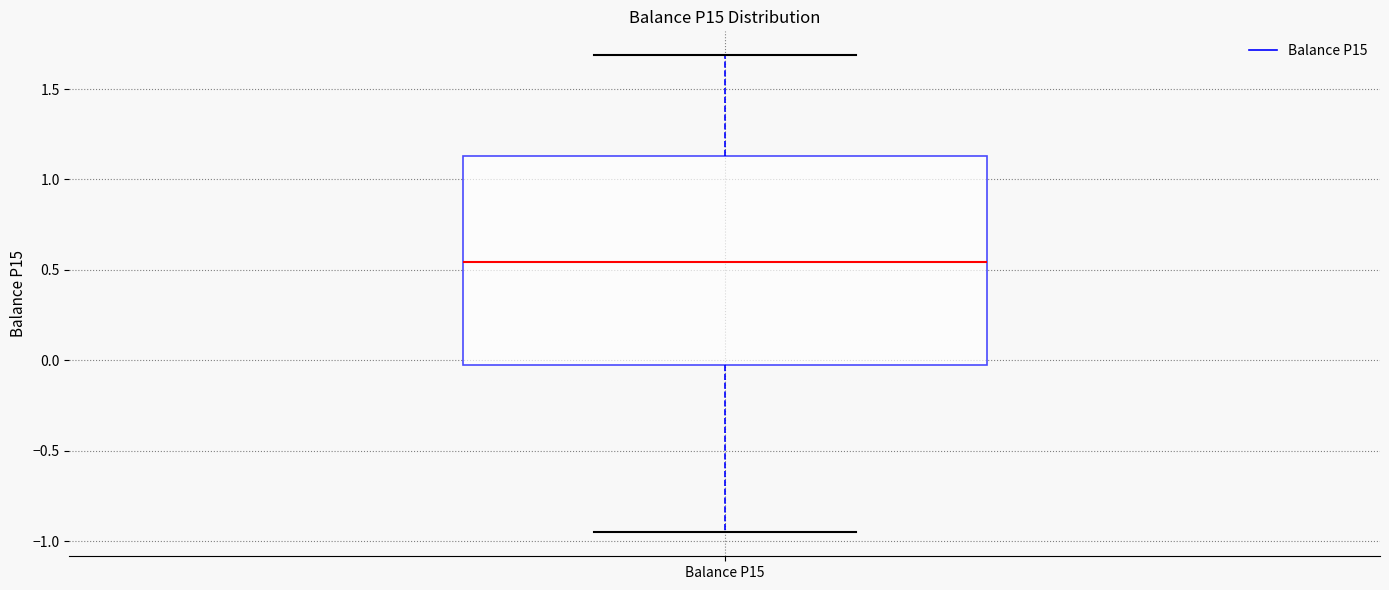

Transcribe this box plot: give where the median line is, the range the box spans, and where the two whiskers end, as read against the y-axis. The values are not printed on the chart, so give them approximately, as read against the axis.

median 0.55, box -0.05 to 1.15, whiskers -0.95 to 1.70